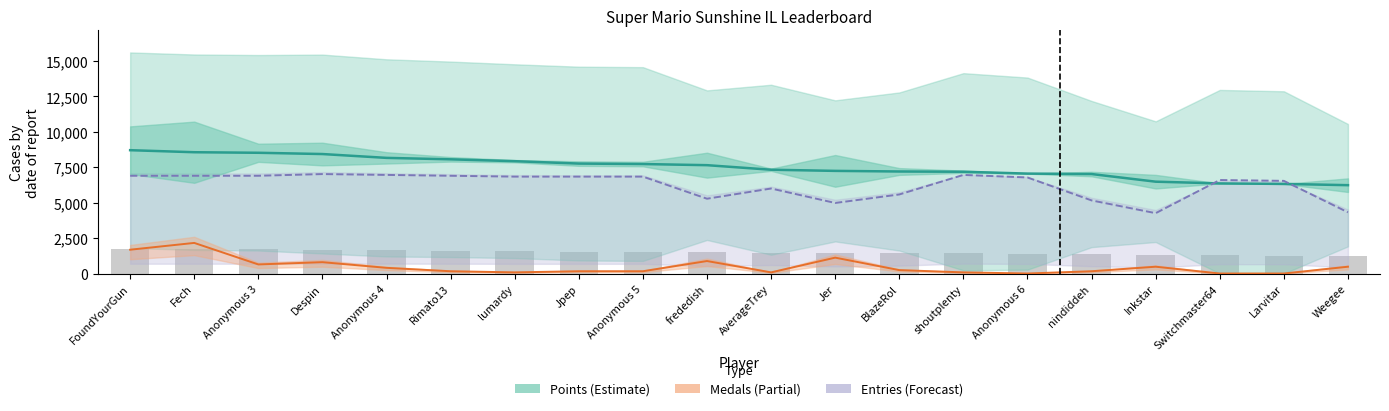

What are all the series names shown in the legend?

Points, Entries, Medals